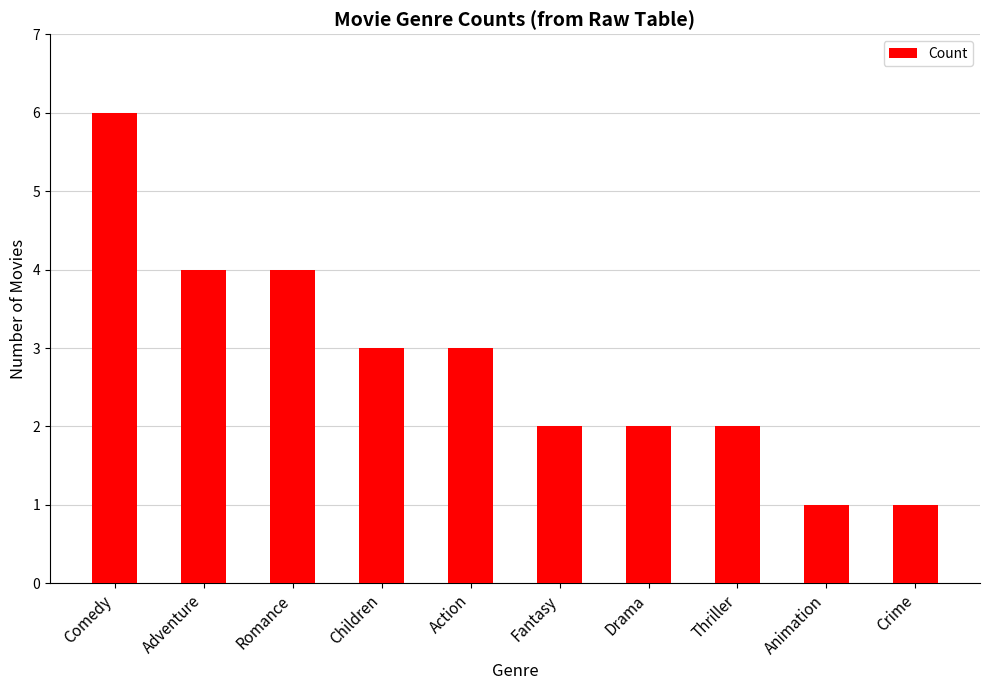

Is it true that the value at Crime is 1?

True